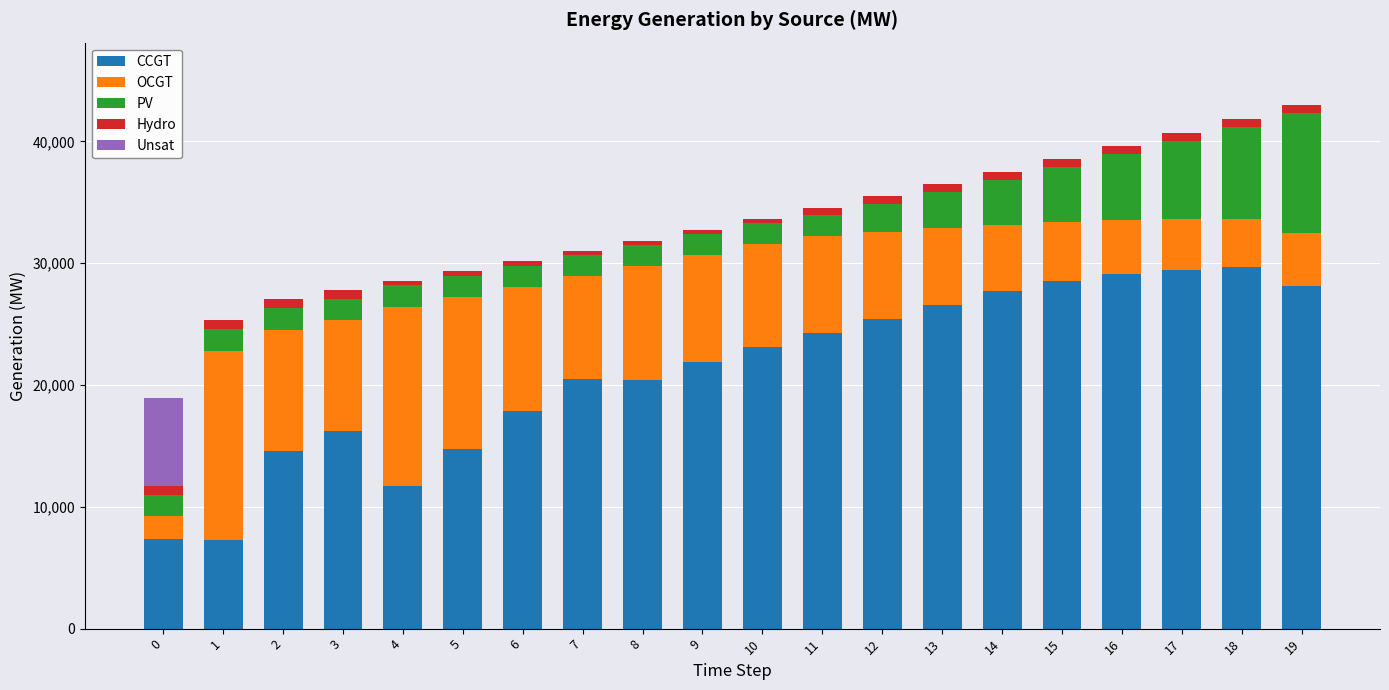

The value of CCGT at 9 is 11235. True or false?

False